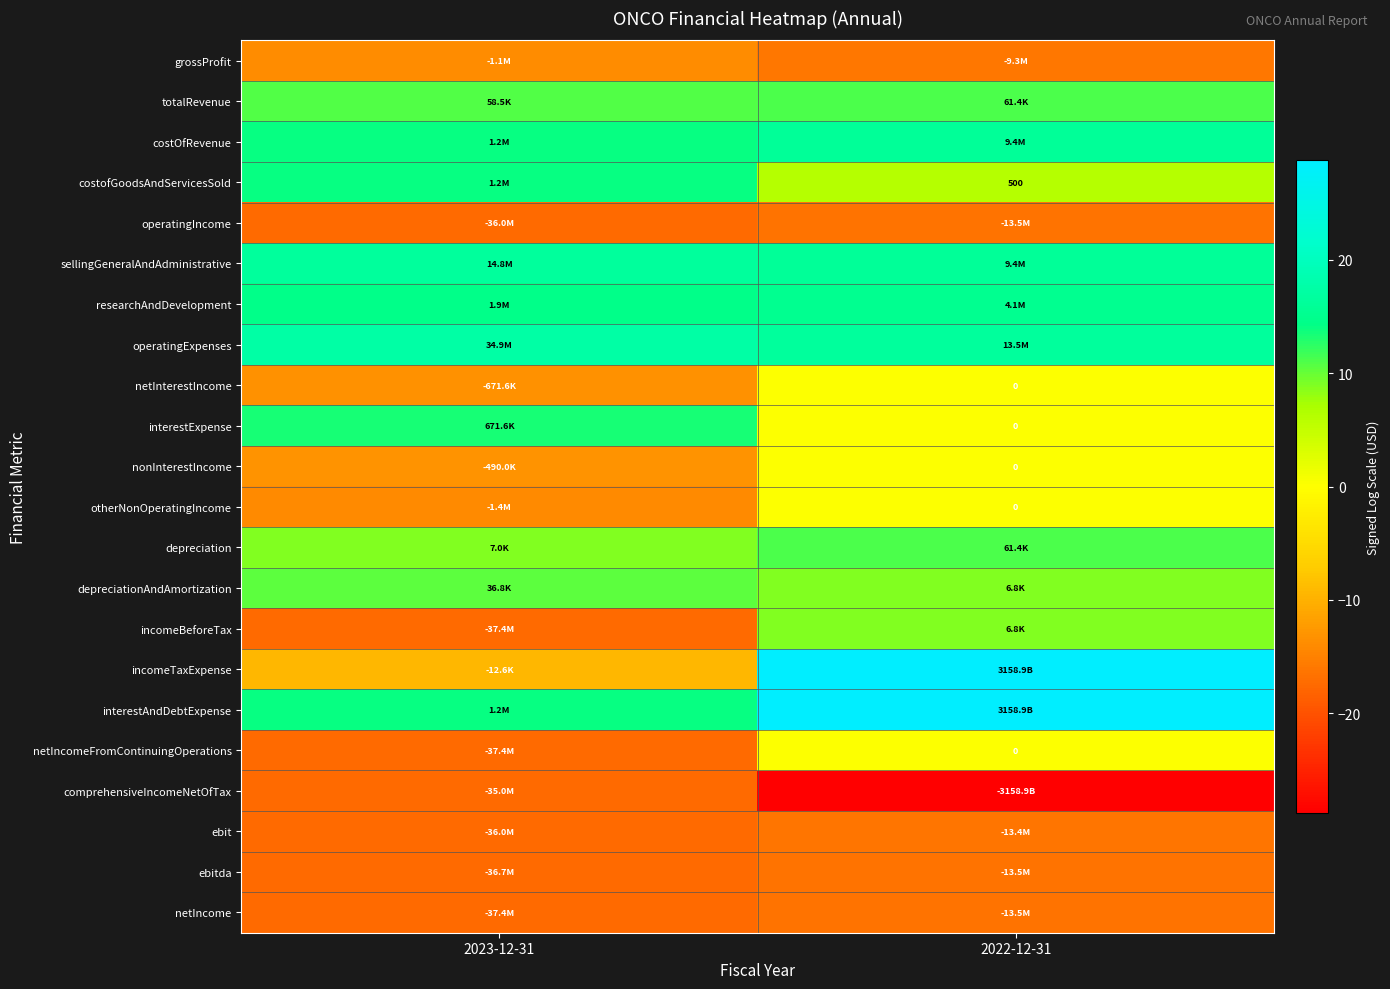

What is the lowest value of the netIncome series?

-17.4